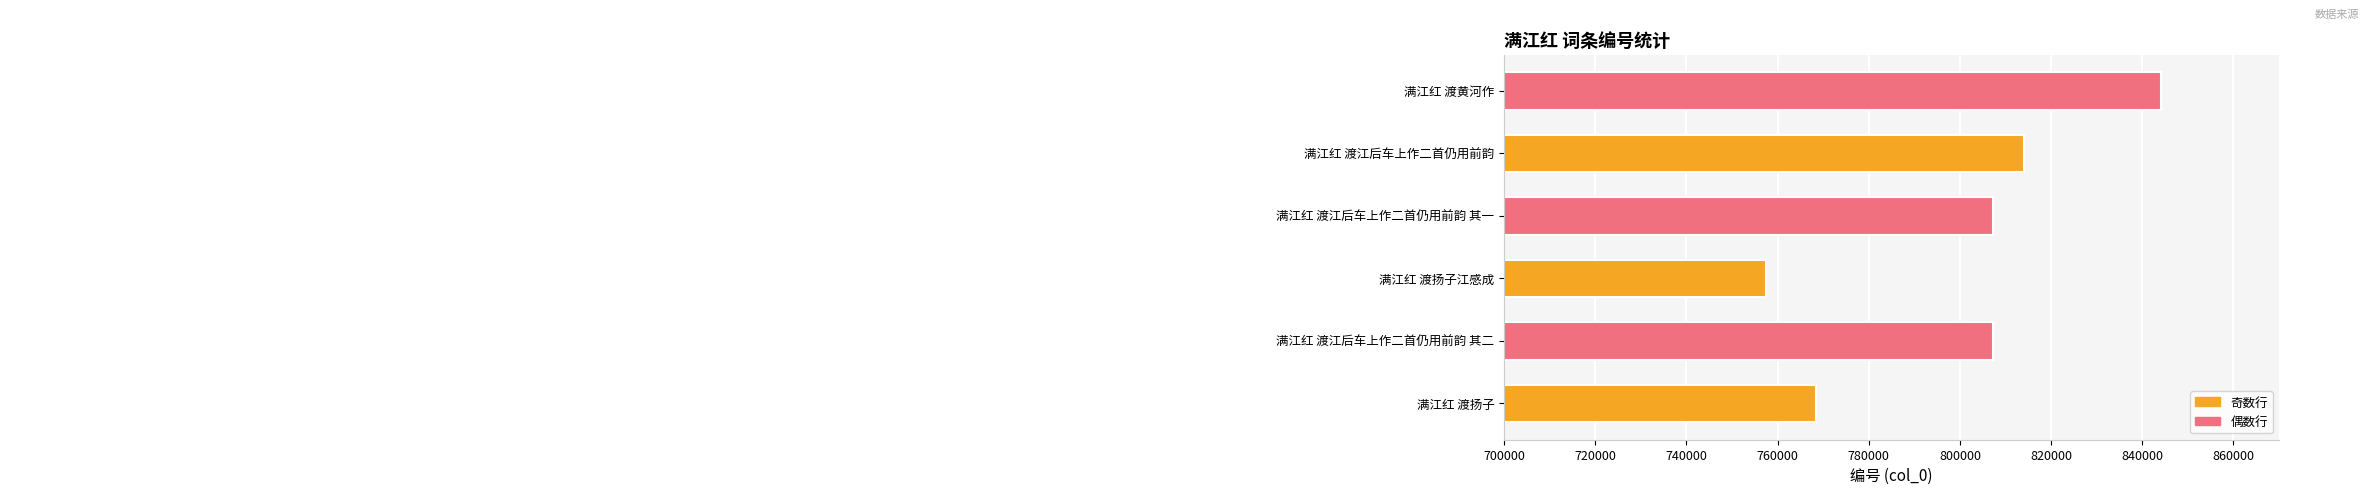

Reading top to bottom, list all the values displayed in this chart.

满江红 渡黄河作=844194	满江红 渡江后车上作二首仍用前韵=814139	满江红 渡江后车上作二首仍用前韵 其一=807248	满江红 渡扬子江感成=757533	满江红 渡江后车上作二首仍用前韵 其二=807249	满江红 渡扬子=768529